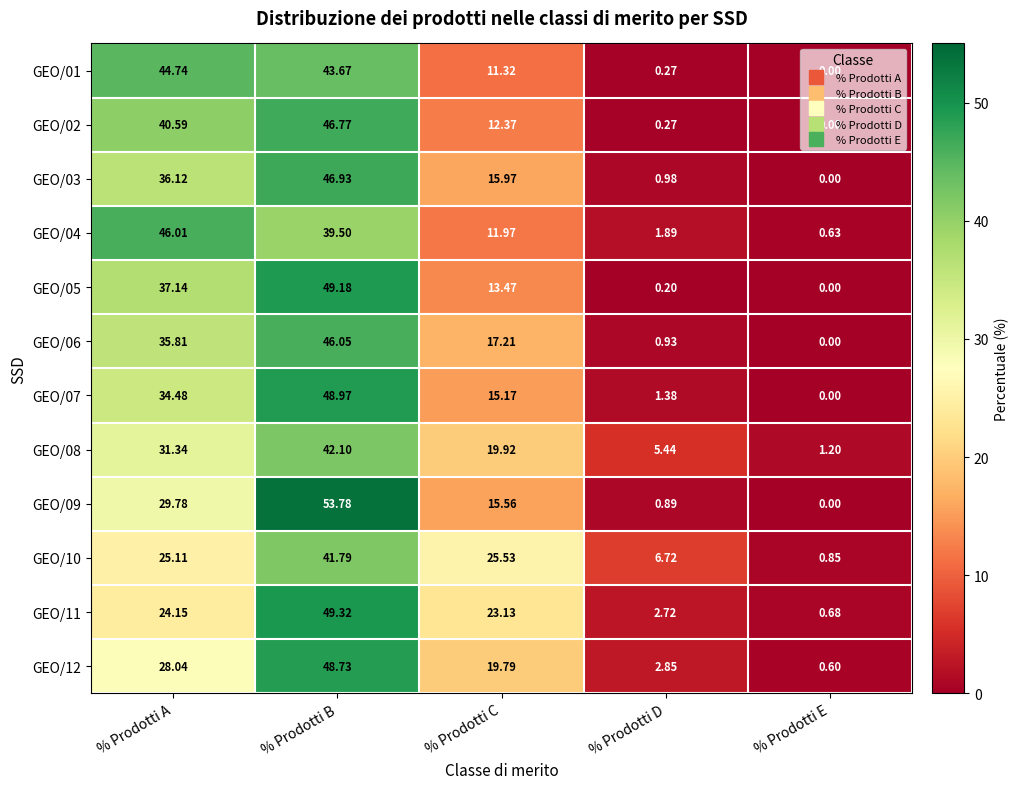

List the labels in order of GEO/05 value, largest first.

% Prodotti B, % Prodotti A, % Prodotti C, % Prodotti D, % Prodotti E